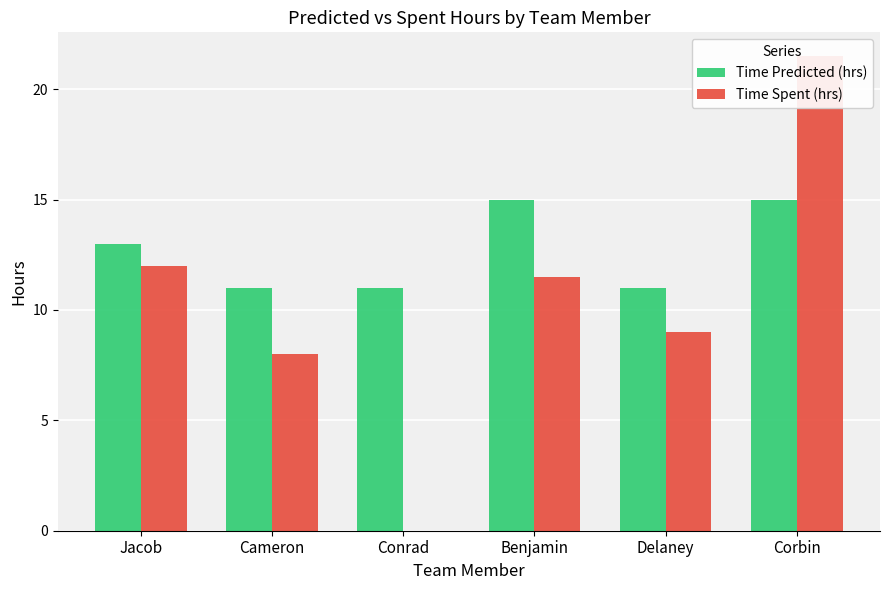

Which category has the highest value in the Time Spent (hrs) series?

Corbin